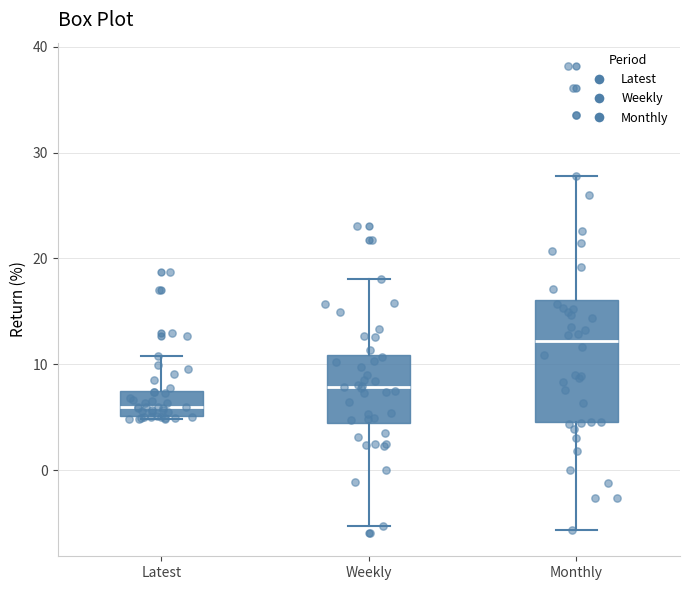

Which box's median line is the lowest?

Latest